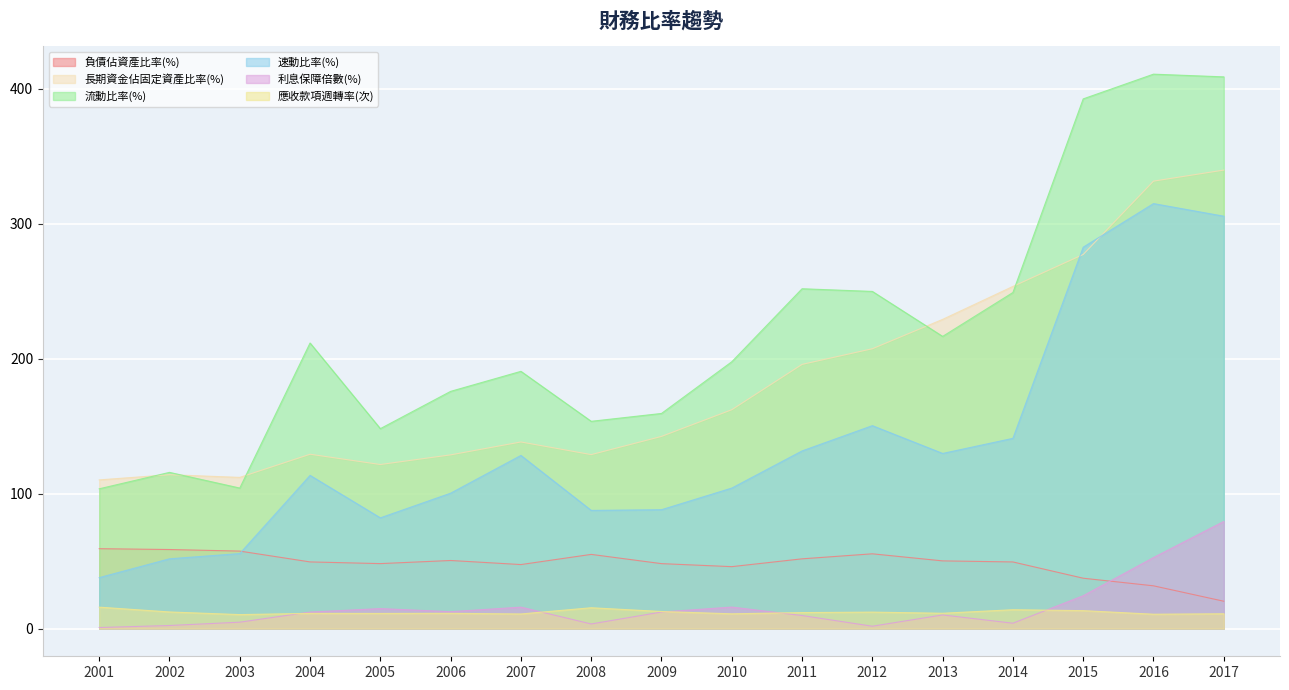

At which label does 負債佔資產比率(%) reach its minimum?

2017